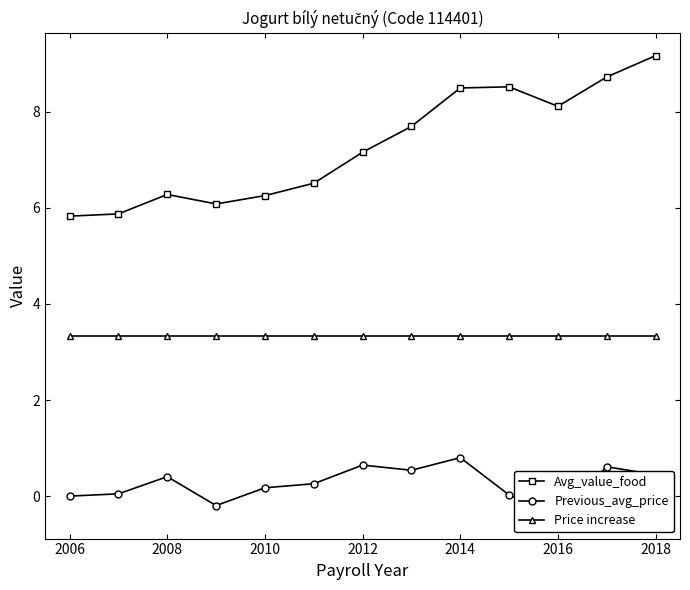

What is the minimum value for Price increase?

3.3